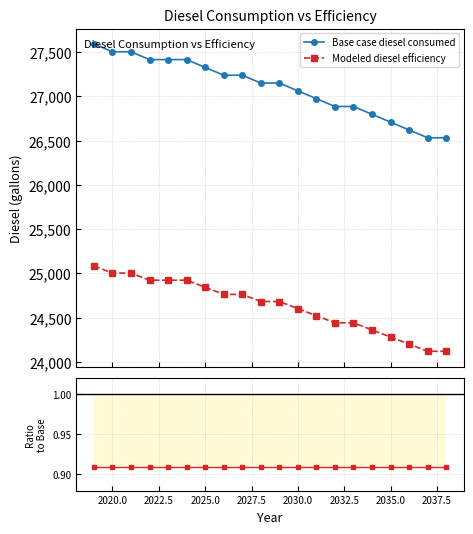

Which series has the largest total across all categories?

Base case diesel consumed